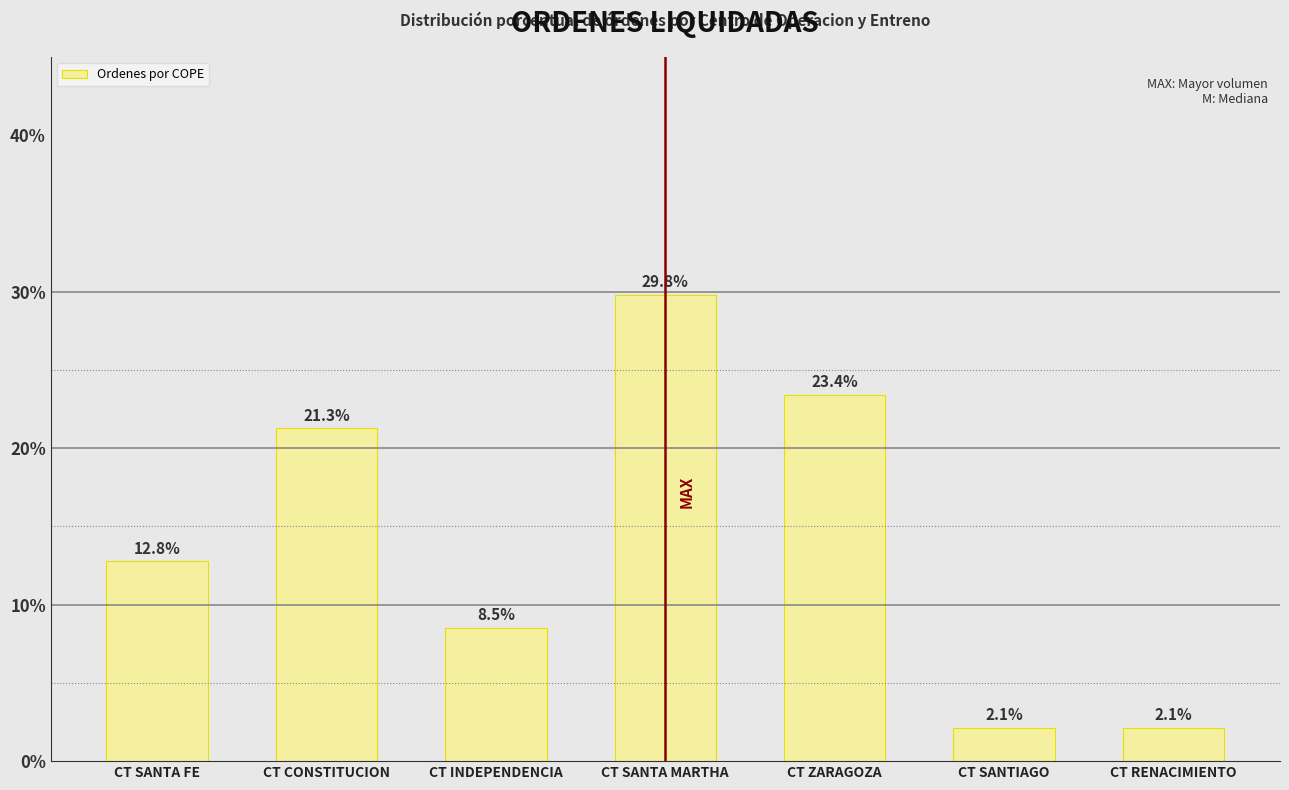

What is the label of the 3rd bar from the left?

CT INDEPENDENCIA